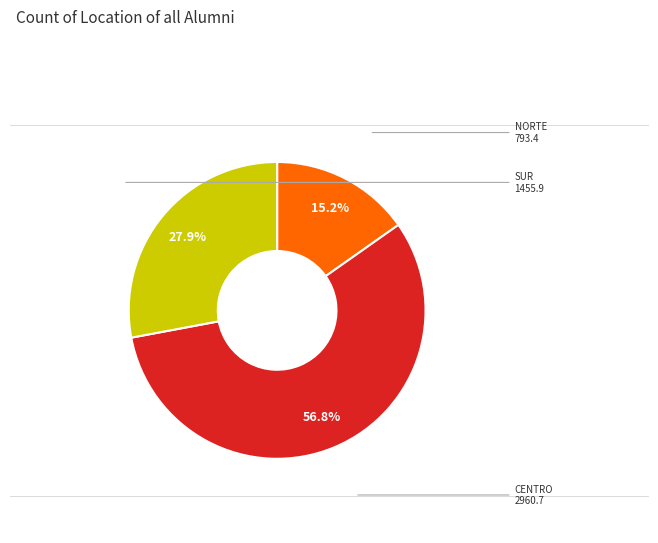

What percentage is NOT represented by SUR?

72.1%